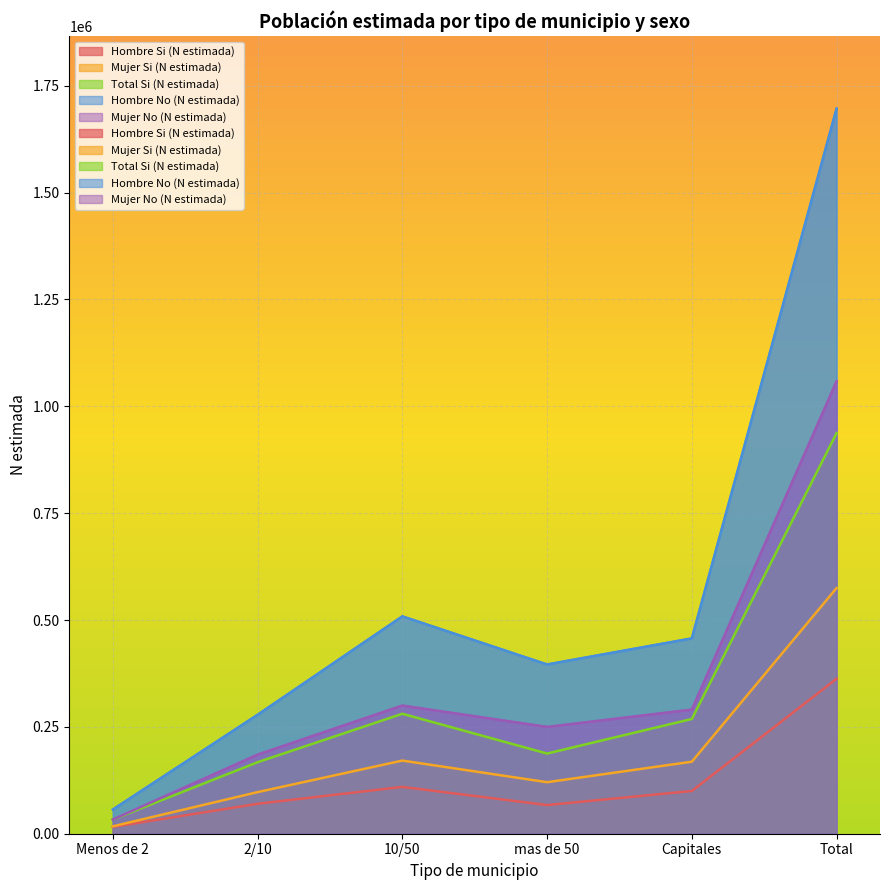

Reading left to right, extract all data points from this chart.

Hombre Si (N estimada): Menos de 2=15997	2/10=69999	10/50=109540	mas de 50=67034	Capitales=99991	Total=362561
Mujer Si (N estimada): Menos de 2=17298	2/10=97321	10/50=171148	mas de 50=120537	Capitales=168493	Total=574797
Total Si (N estimada): Menos de 2=33294	2/10=167320	10/50=280688	mas de 50=187571	Capitales=268484	Total=937358
Hombre No (N estimada): Menos de 2=56635	2/10=278339	10/50=508628	mas de 50=396051	Capitales=457117	Total=1696771
Mujer No (N estimada): Menos de 2=33246	2/10=185080	10/50=299920	mas de 50=249925	Capitales=290466	Total=1058637